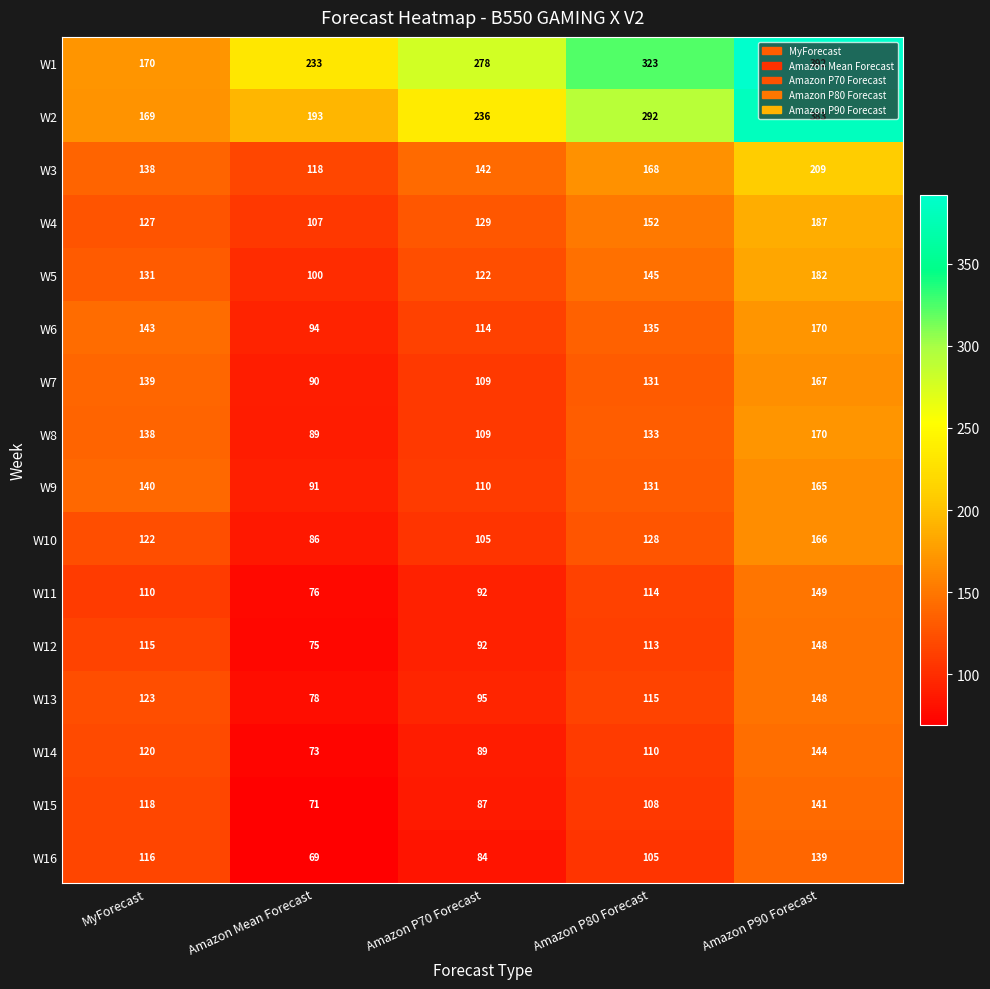

Which category has the highest value in the W3 series?

Amazon P90 Forecast